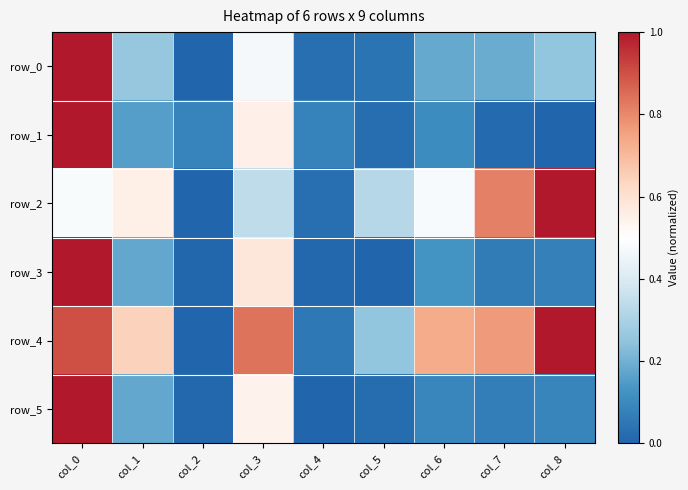

Which label corresponds to the smallest value in the chart?

col_2